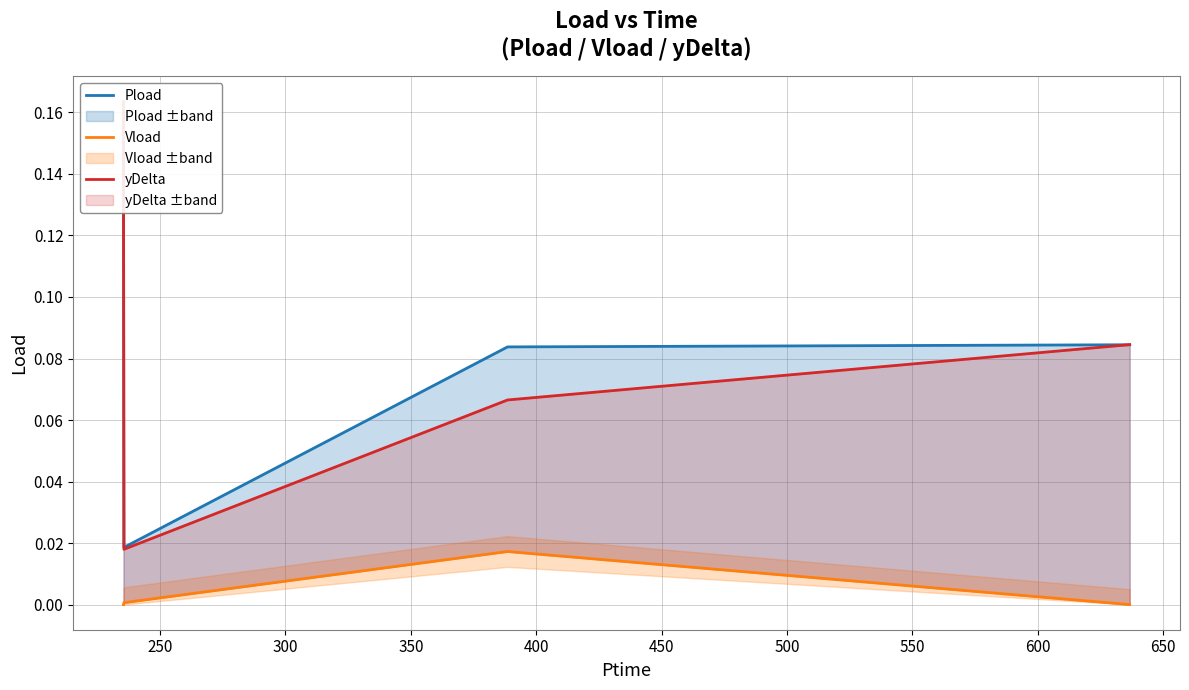

How many lines are shown in the chart?

3